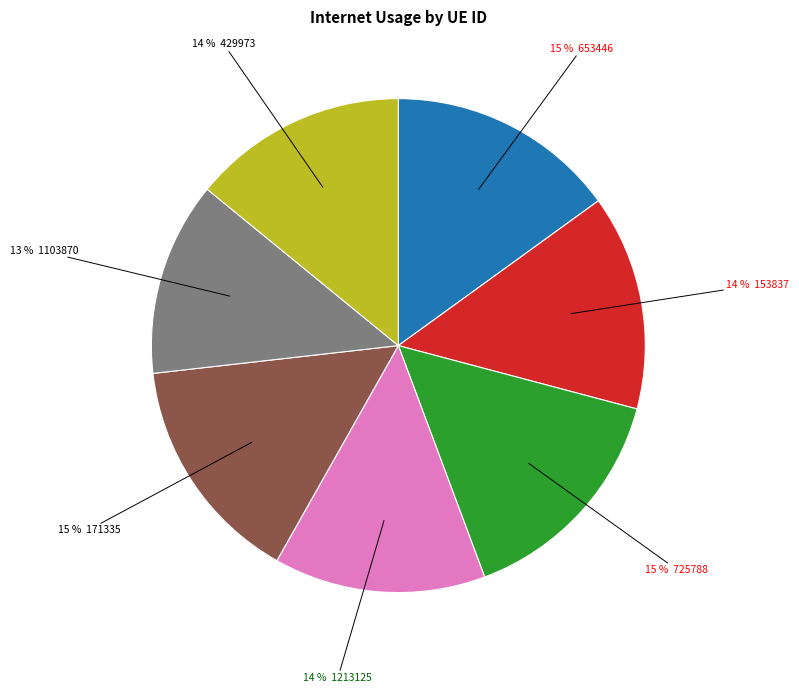

To the nearest percent, what is the average slice percentage?

14%